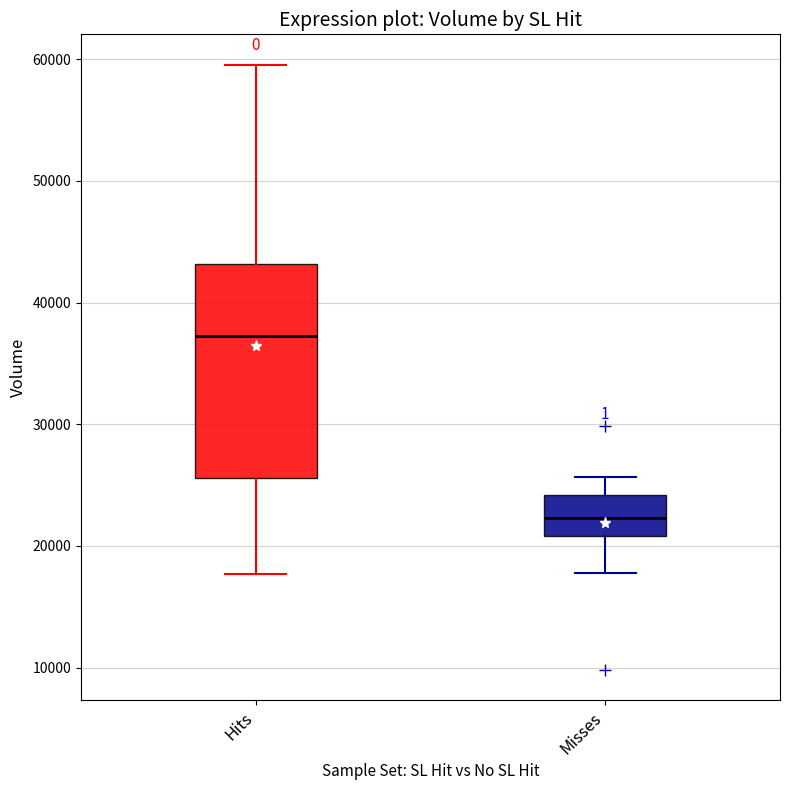

Reading left to right, transcribe this box plot: for each box, give where its median line is, the range the box spans, and where its two whiskers end, as read against the y-axis. The values are not printed on the chart, so give them approximately, as read against the axis.

Hits: median 37000, box 26000 to 43000, whiskers 18000 to 60000
Misses: median 22000, box 21000 to 24000, whiskers 18000 to 26000